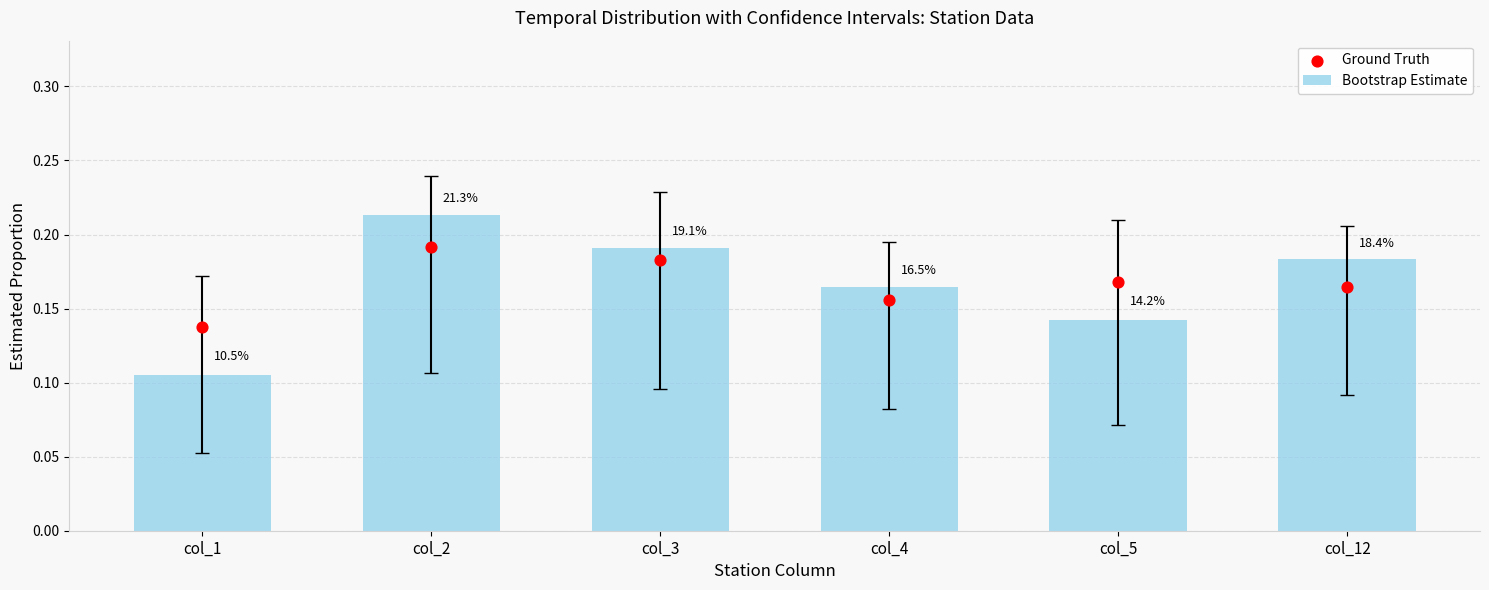

Is the value of Bootstrap Estimate at col_4 greater than the value of Ground Truth at col_4?

Yes